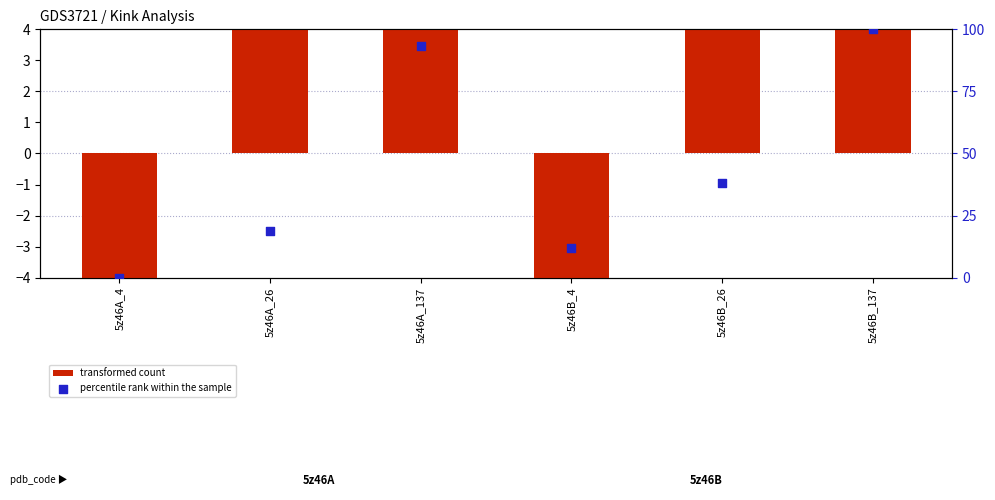

What is the total value across all series at 5z46A_4?

-40.6